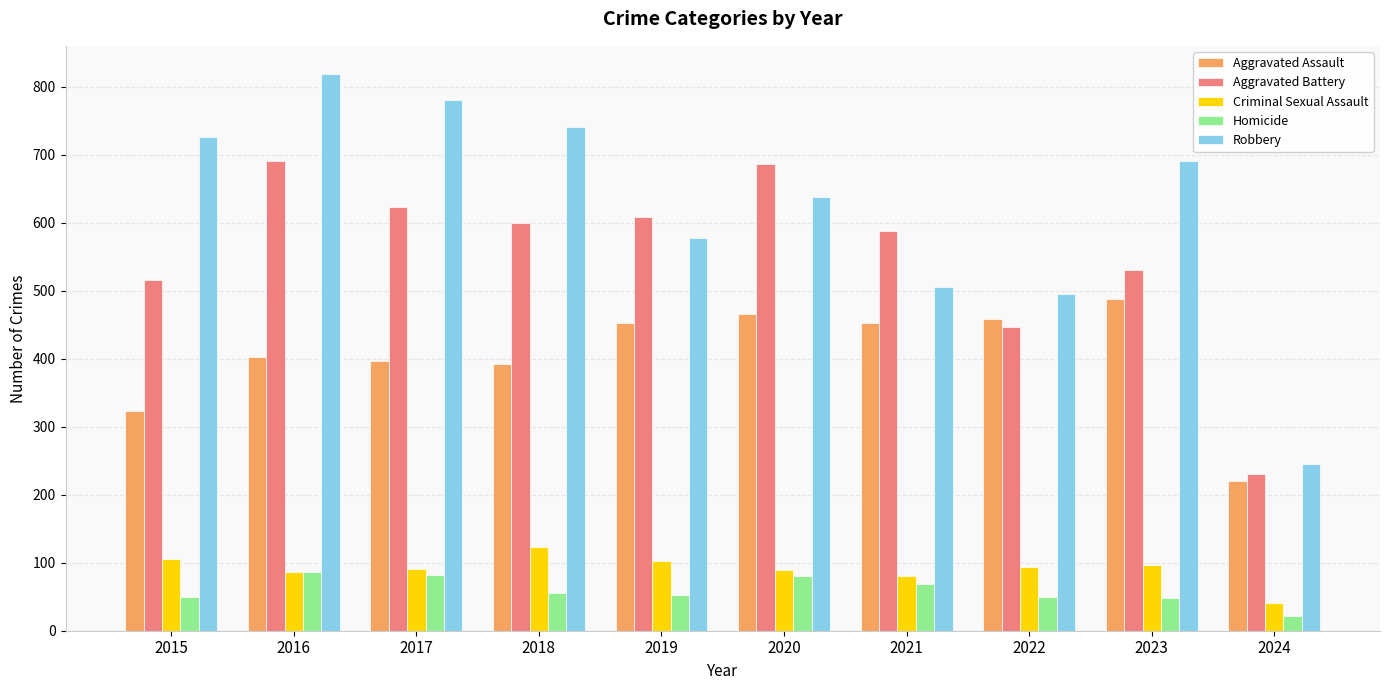

The Robbery series shows 577 at 2019. True or false?

True